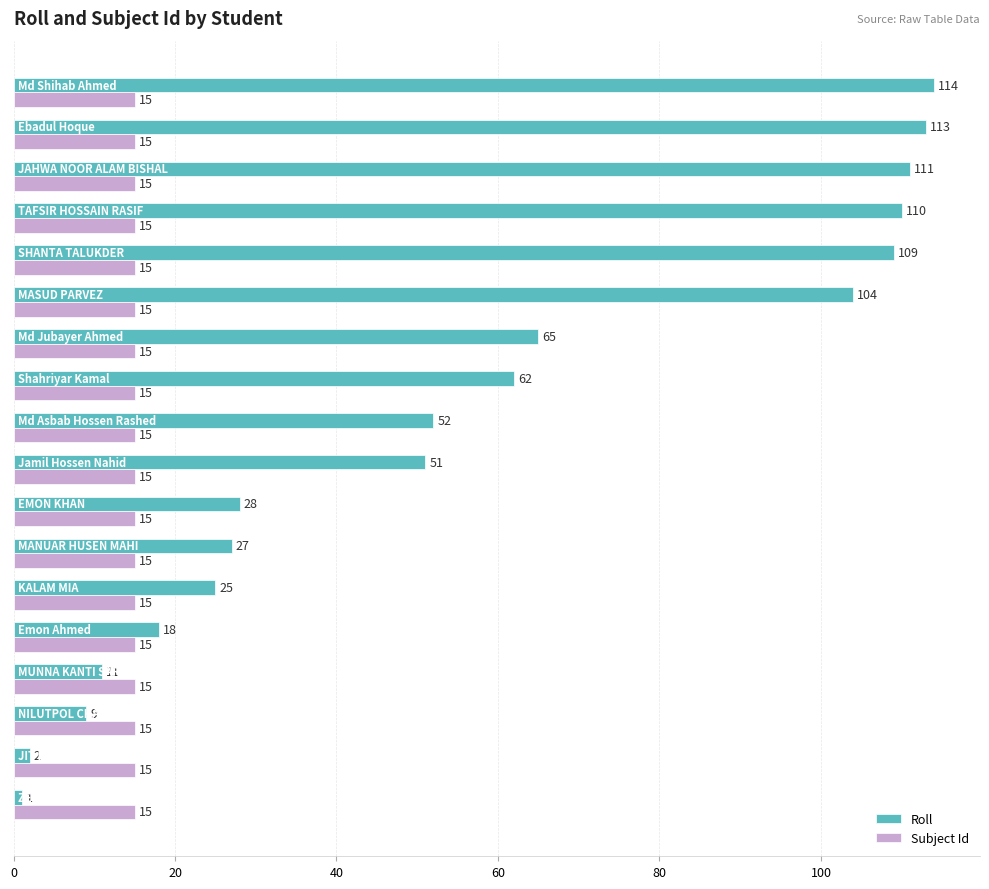

What is the greatest value displayed?

114